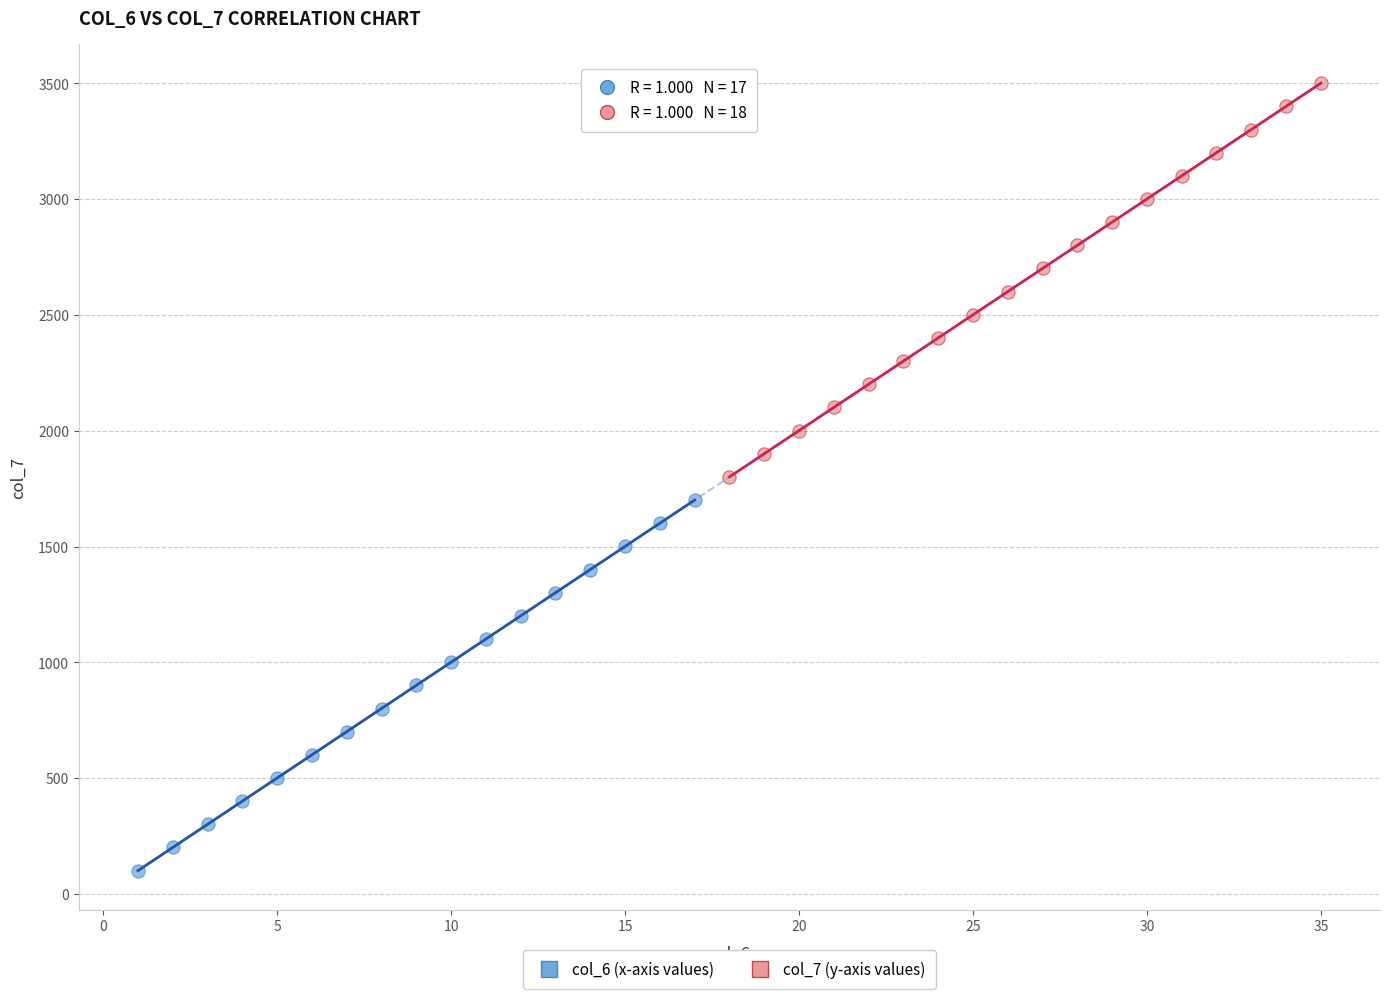

Which series reaches the maximum Y coordinate?

col_7 (y-axis values)